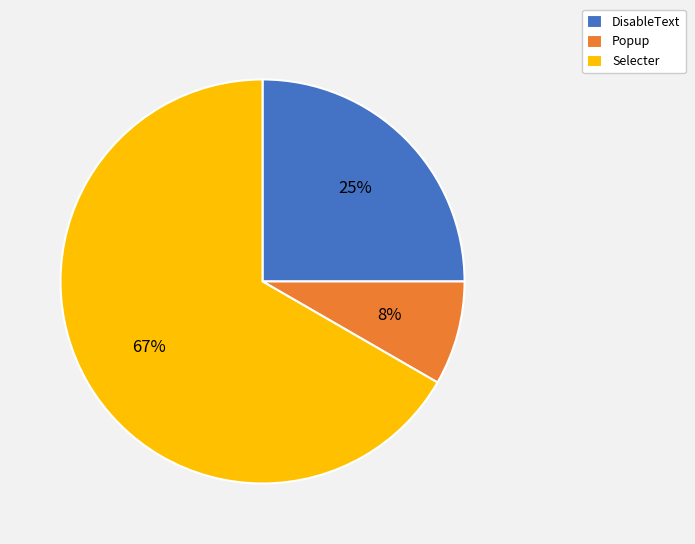

To the nearest percent, what is the combined percentage of DisableText and Popup?

33%